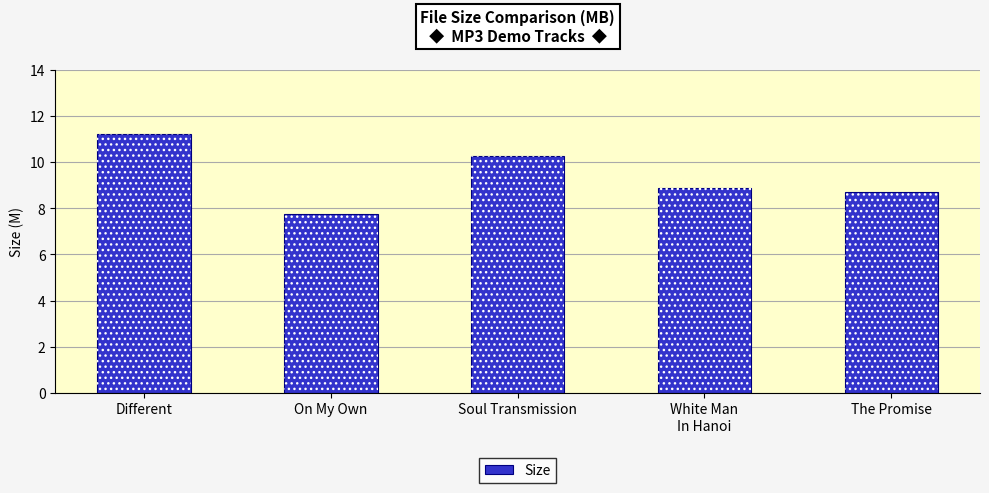

How many bars are there in total?

5